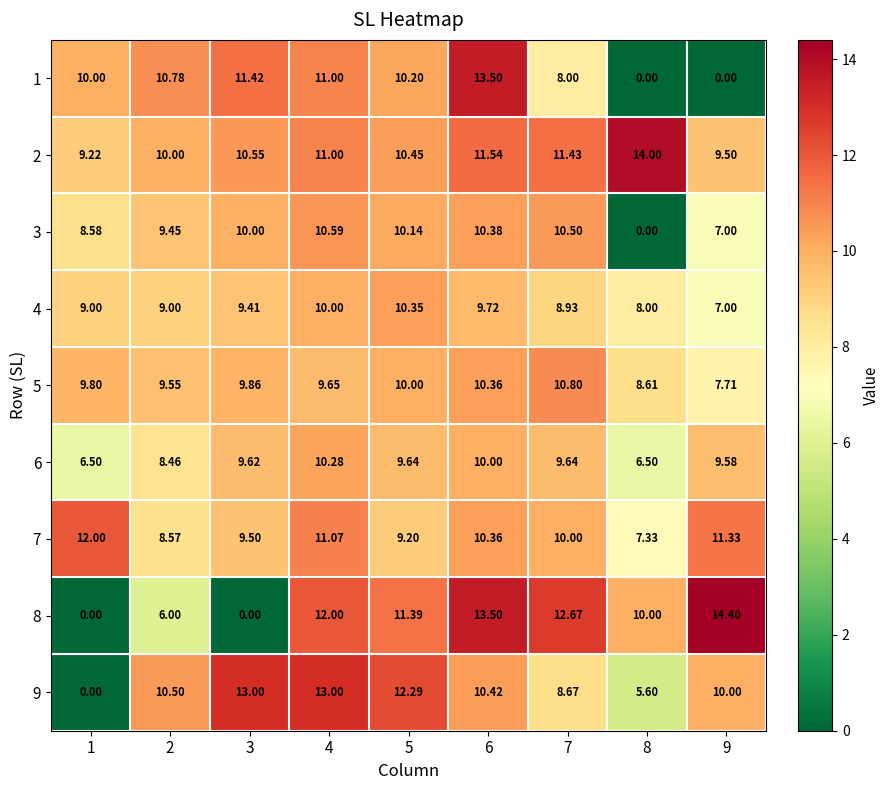

Is the value of 6 at 7 greater than the value of 9 at 5?

No